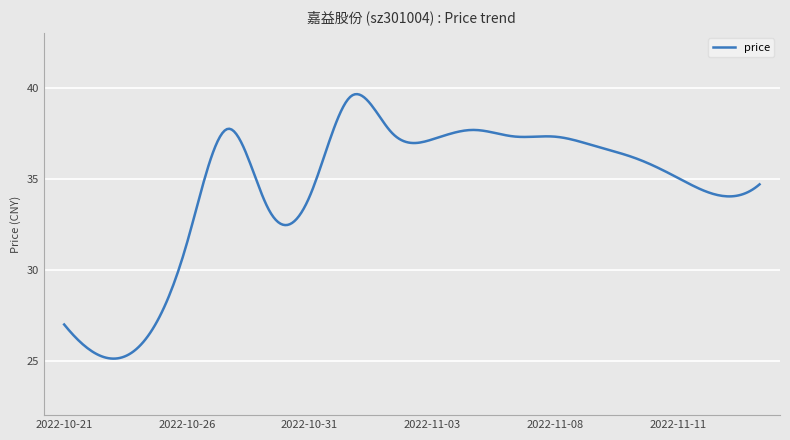

What is the smallest value displayed?

25.1